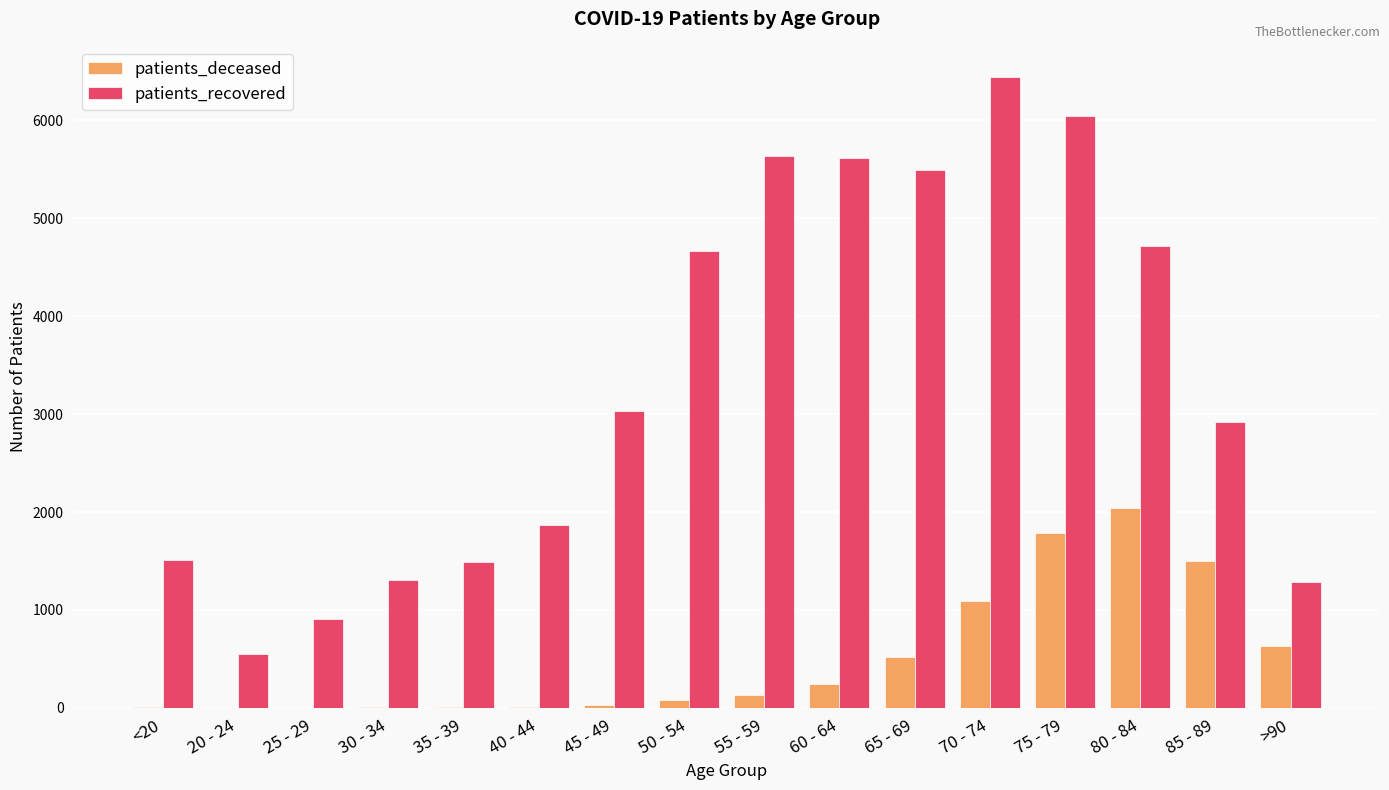

What is the sum of all patients_recovered values?

53451